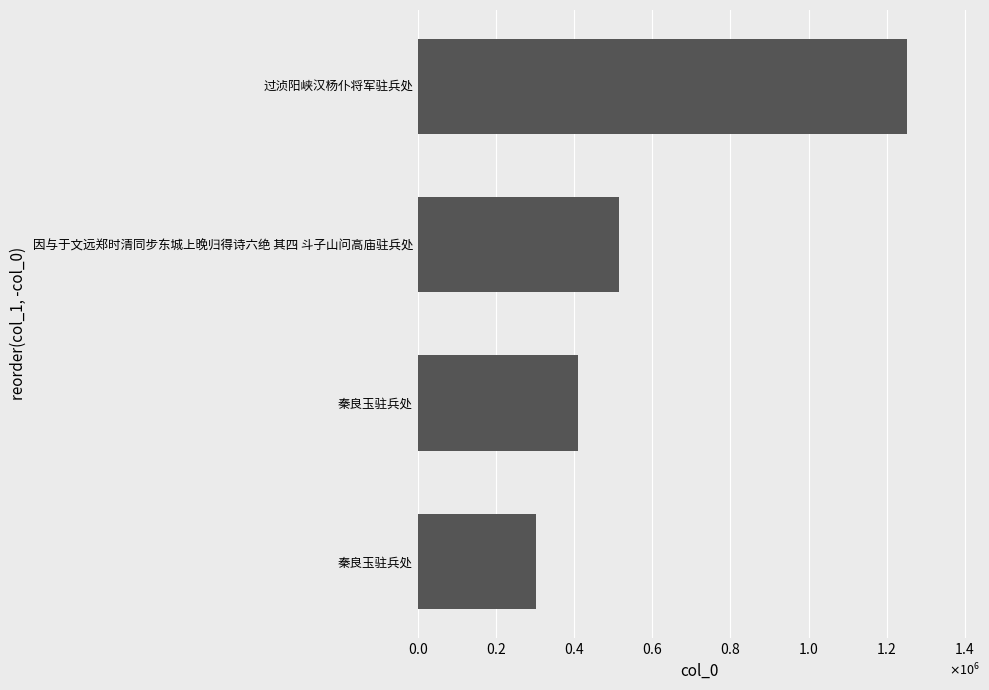

Does the chart contain any negative values?

No